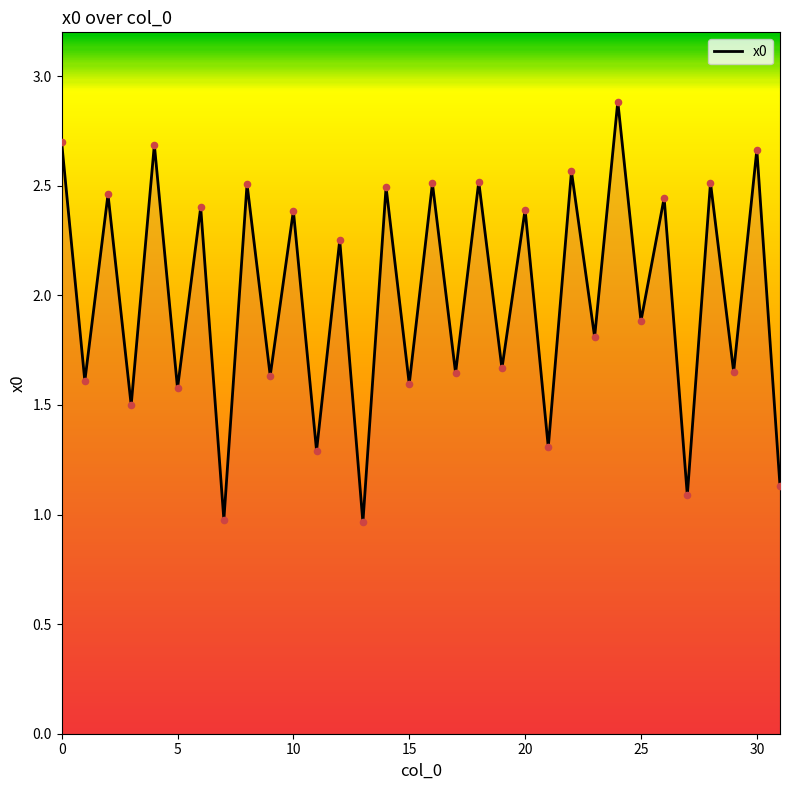

What is the difference between the maximum and minimum values?

1.9